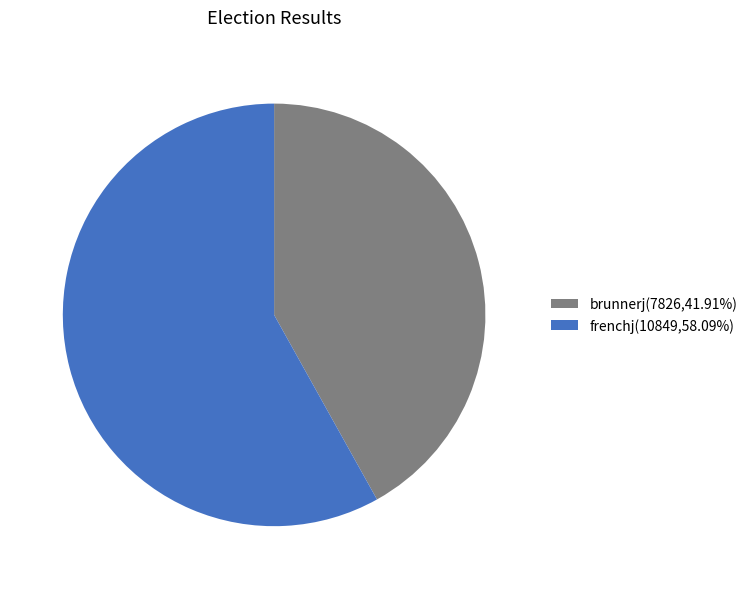

Is it true that brunnerj is 36% of the pie?

False